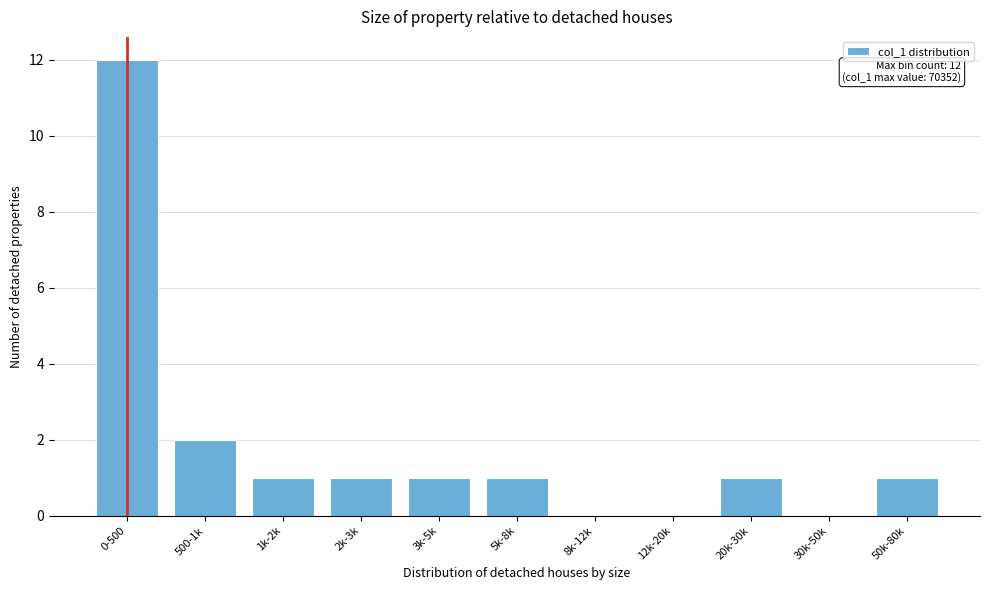

Reading right to left, extract all data points from this chart.

50k-80k=1	30k-50k=0	20k-30k=1	12k-20k=0	8k-12k=0	5k-8k=1	3k-5k=1	2k-3k=1	1k-2k=1	500-1k=2	0-500=12